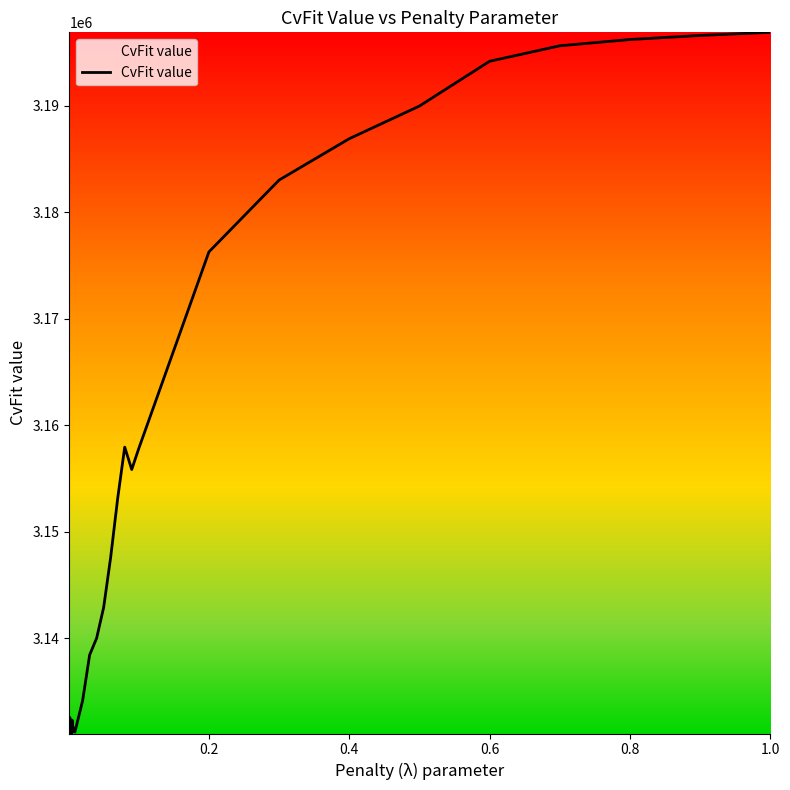

What is the maximum value shown in the chart?

3196903